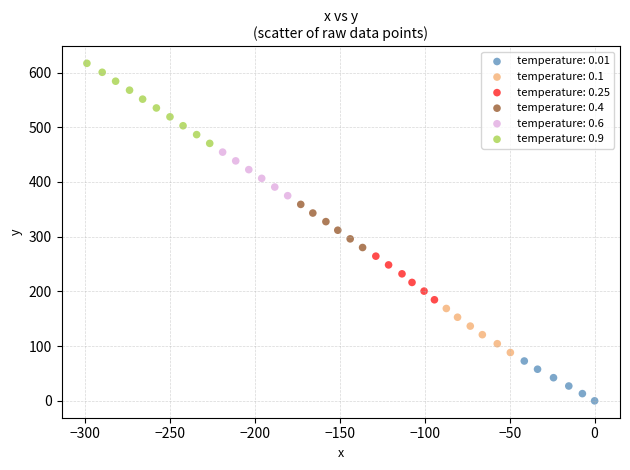

Which series has the largest Y range (max minus min)?

temperature: 0.9